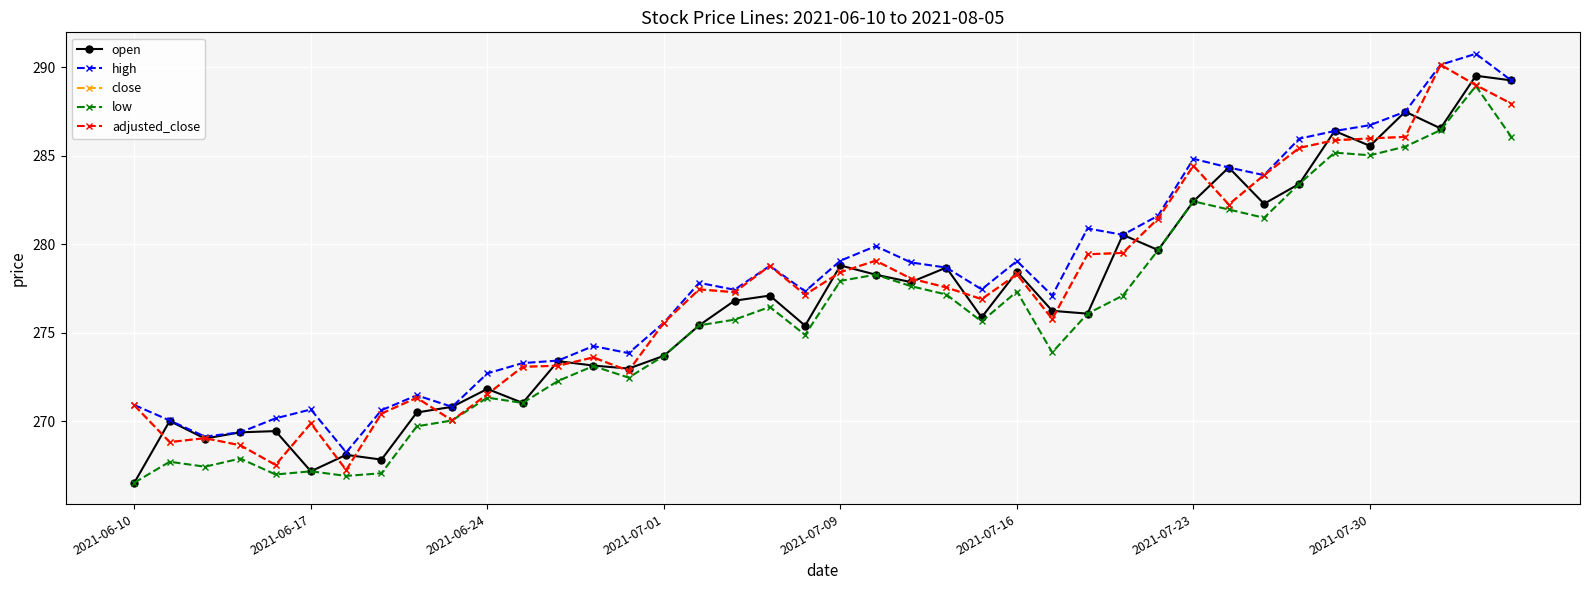

How many interior local valleys does the open series have?

13